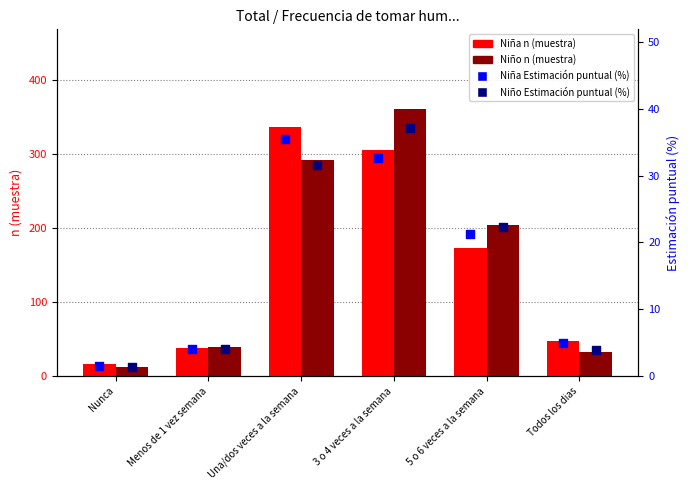

Which series has the widest spread of Y values?

Niño n (muestra)